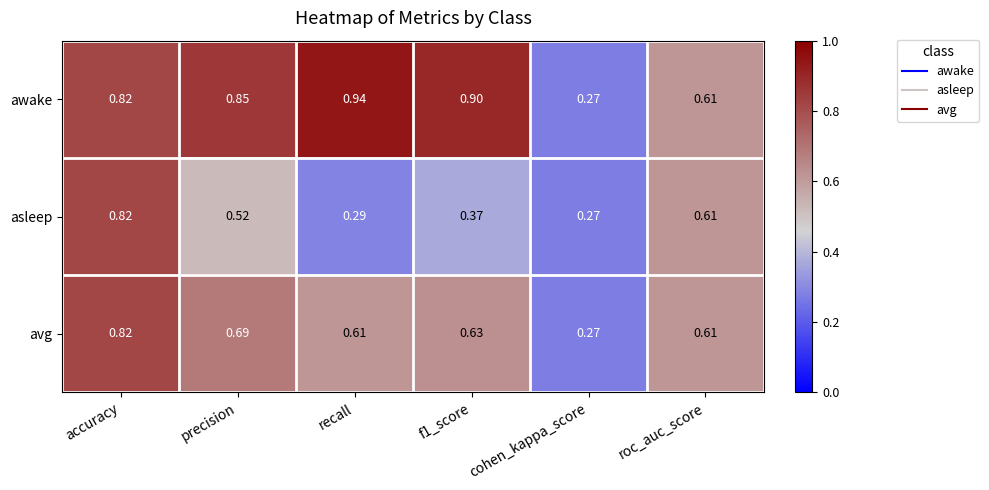

Which series has the widest spread of values?

awake